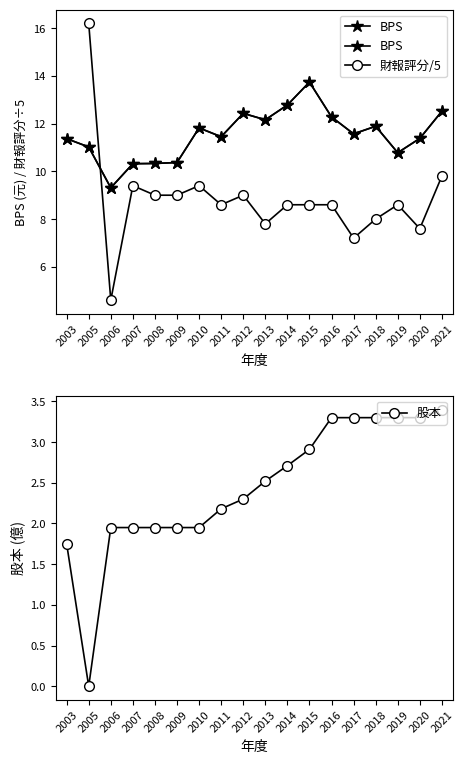

What value does the 股本 series have at 2014?

2.7